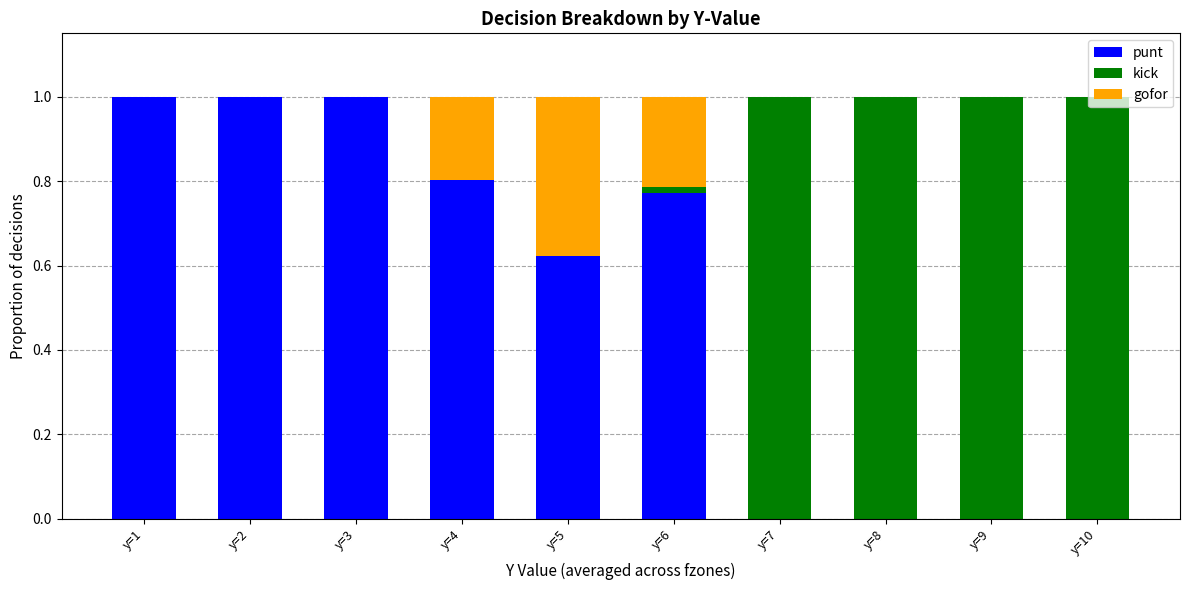

What is the total value across all series at y=4?

1.0